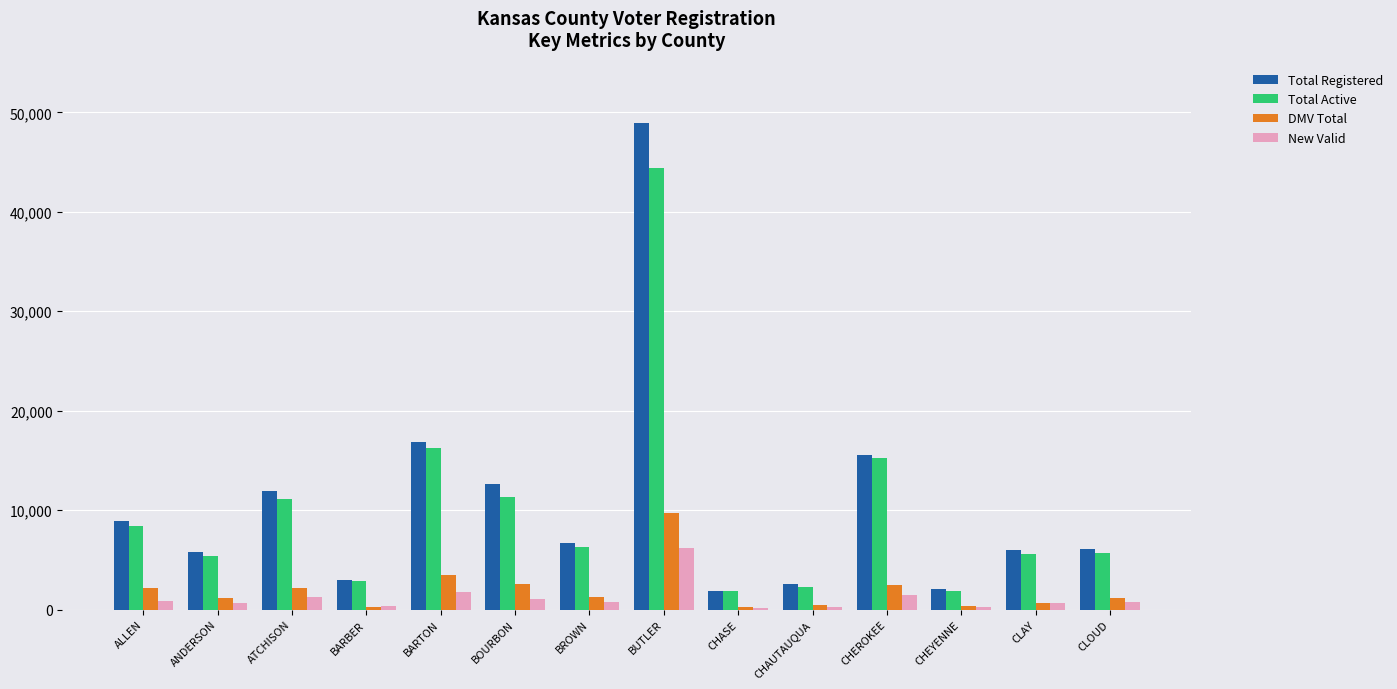

How many bars are there in each group?

4